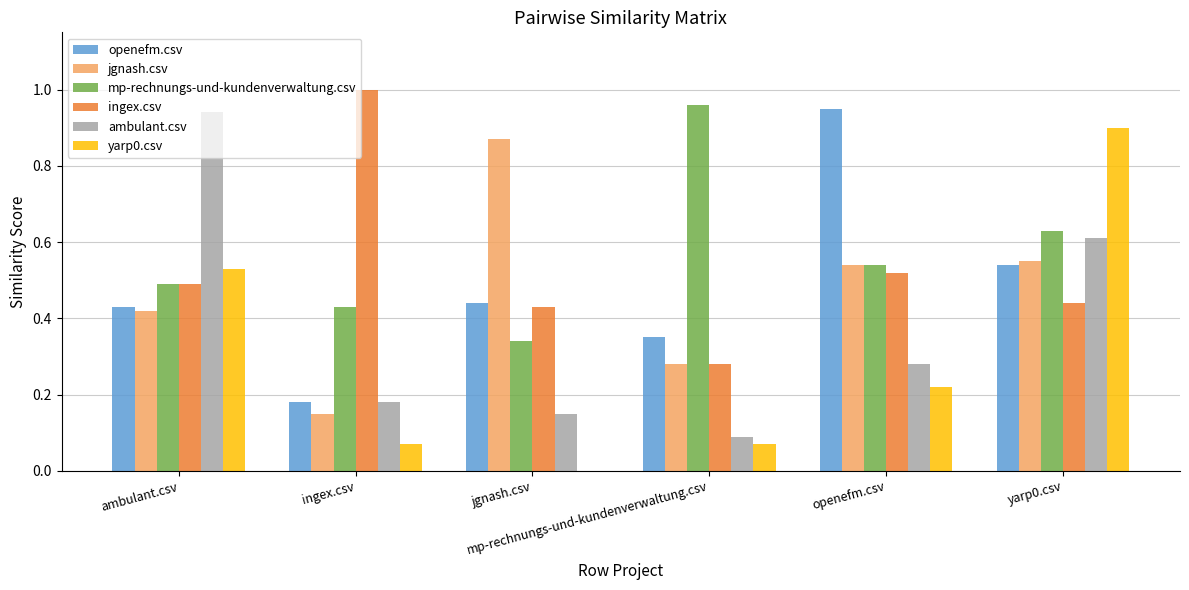

Are the bars grouped side by side (vs. stacked)?

Yes